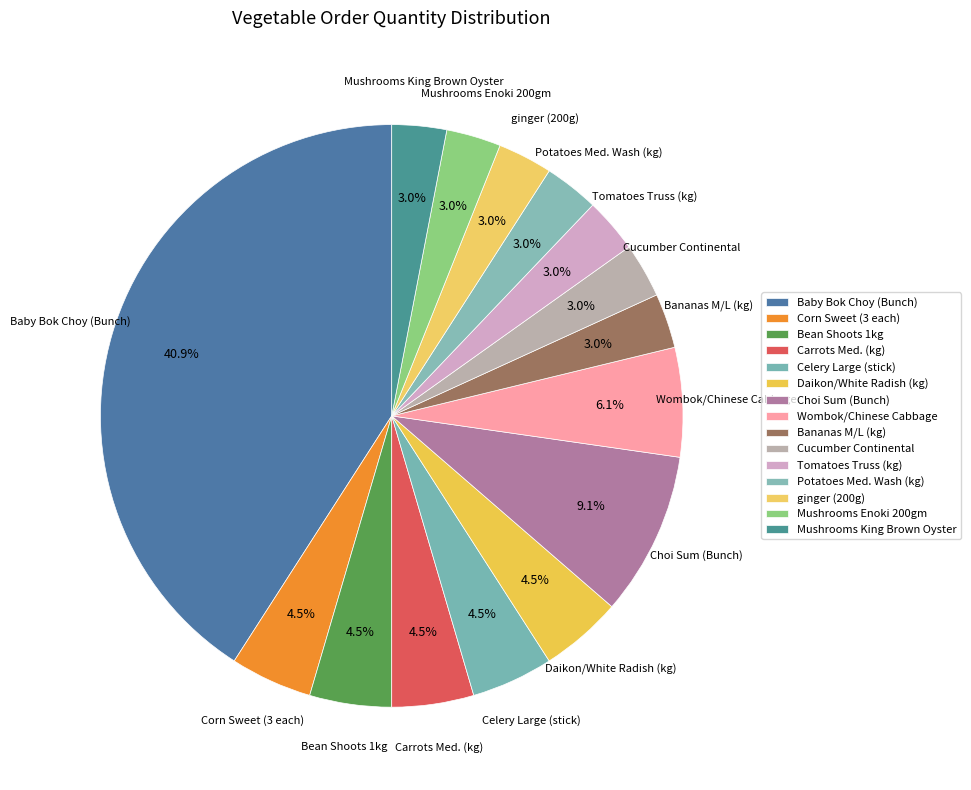

Is there any slice that represents more than half of the pie?

No